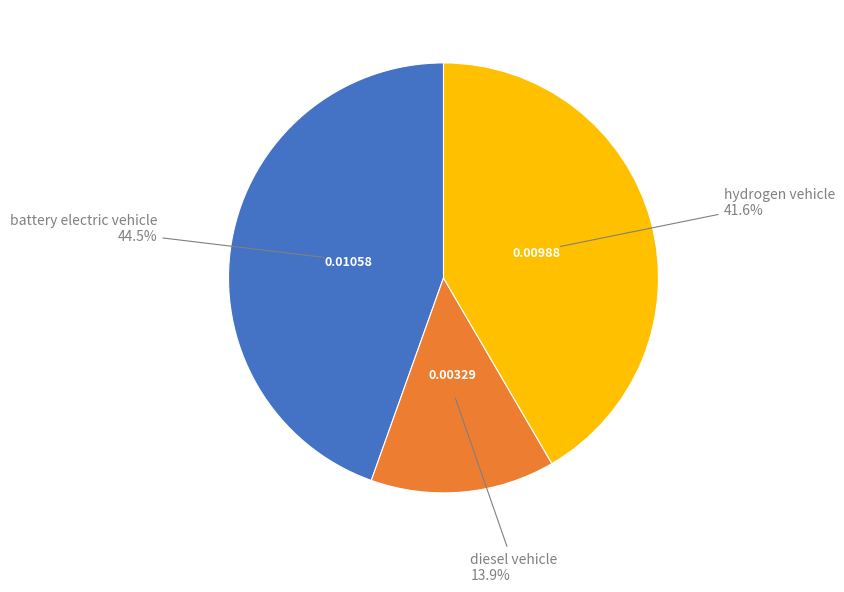

Is there any slice that represents more than half of the pie?

No